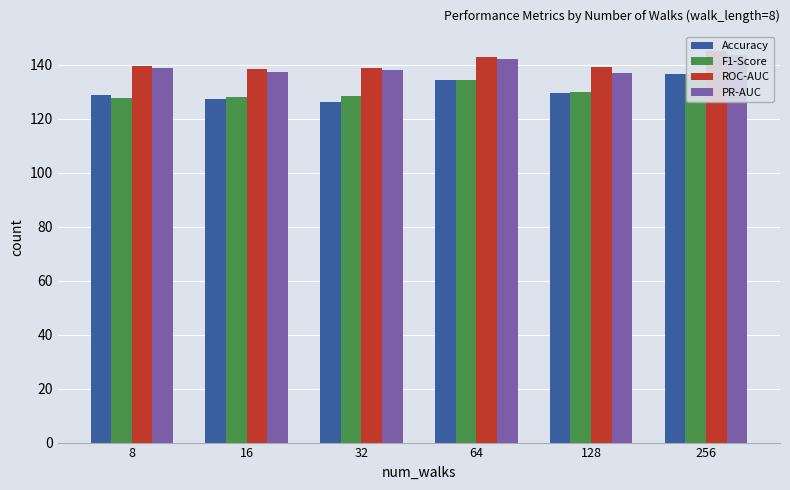

At which category is the sum across all series the highest?

256